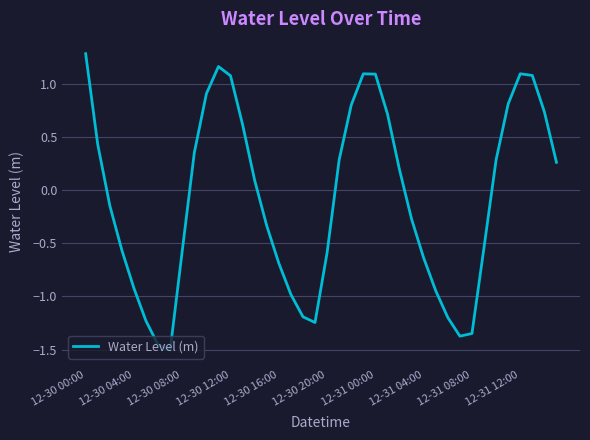

What is the greatest value displayed?

1.3